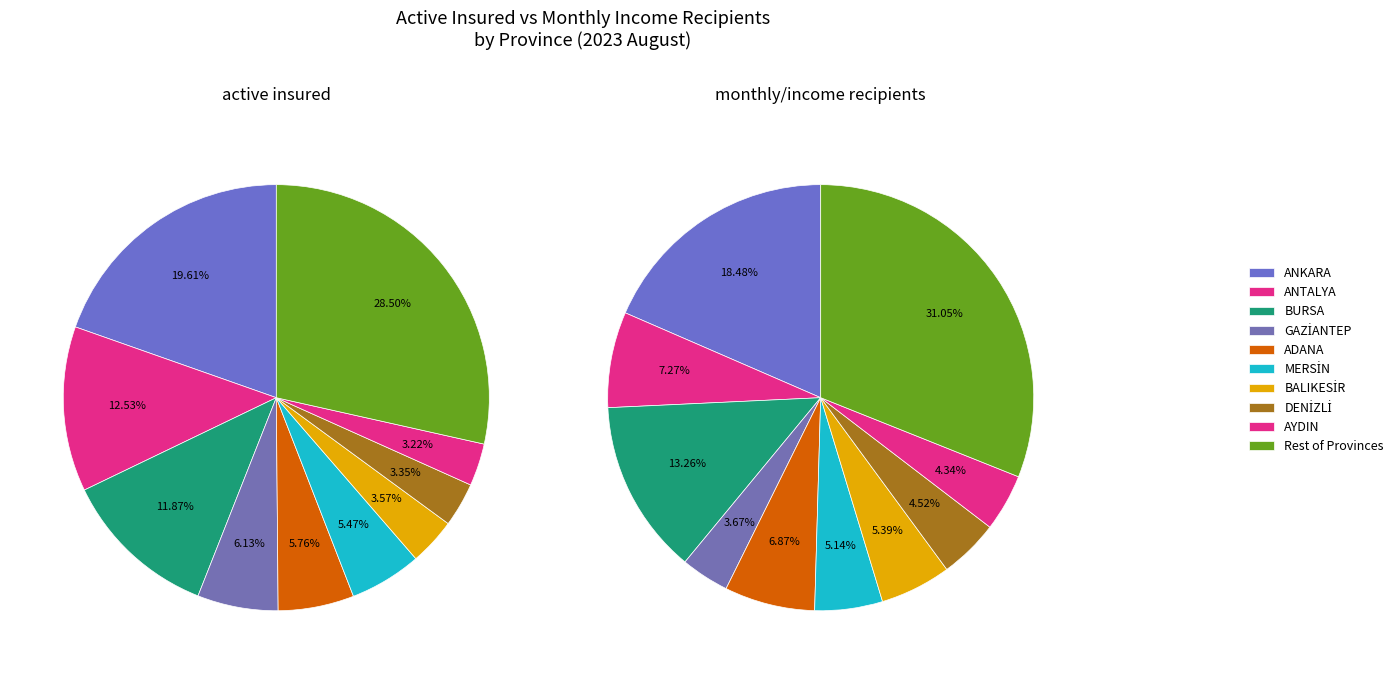

The BALIKESİR slice represents 1% of the pie. True or false?

False